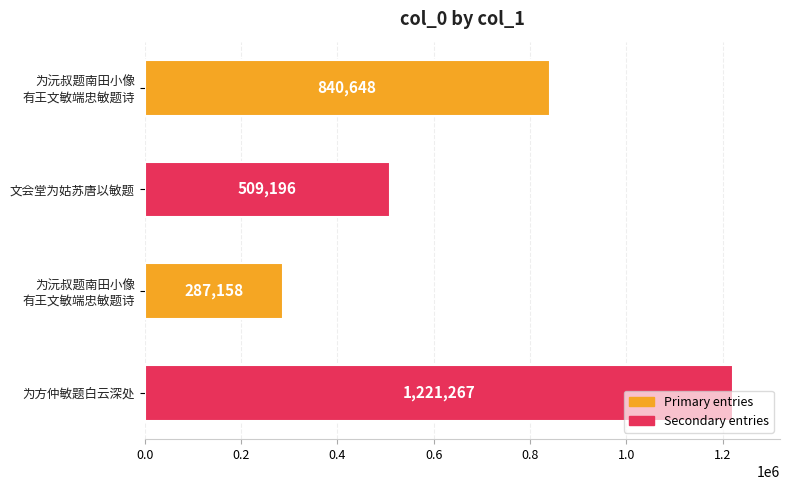

Count the values in the range 509196 to 1221267.

3